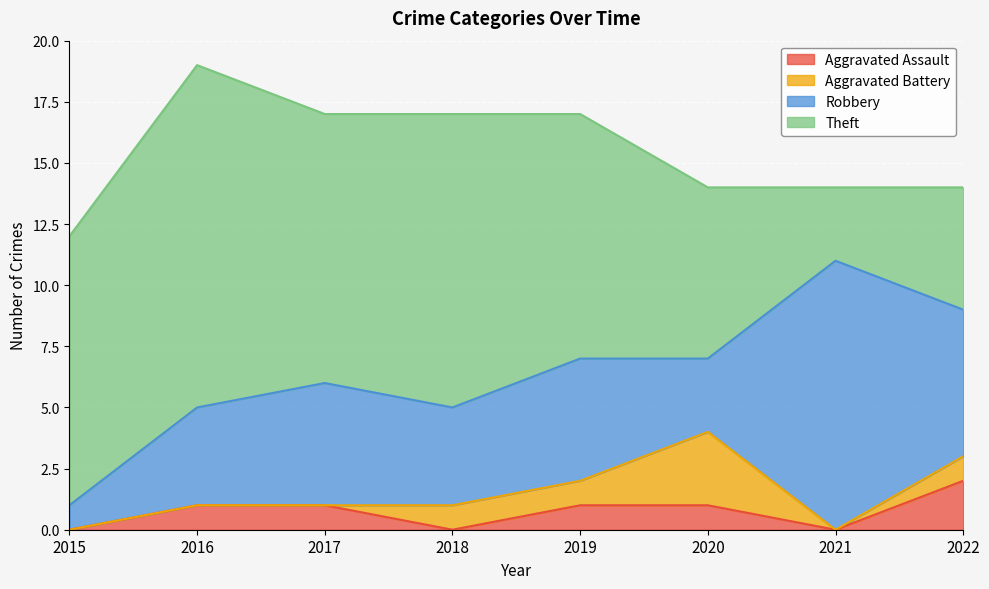

What is the difference between the maximum and second lowest values in the Aggravated Assault series?

2